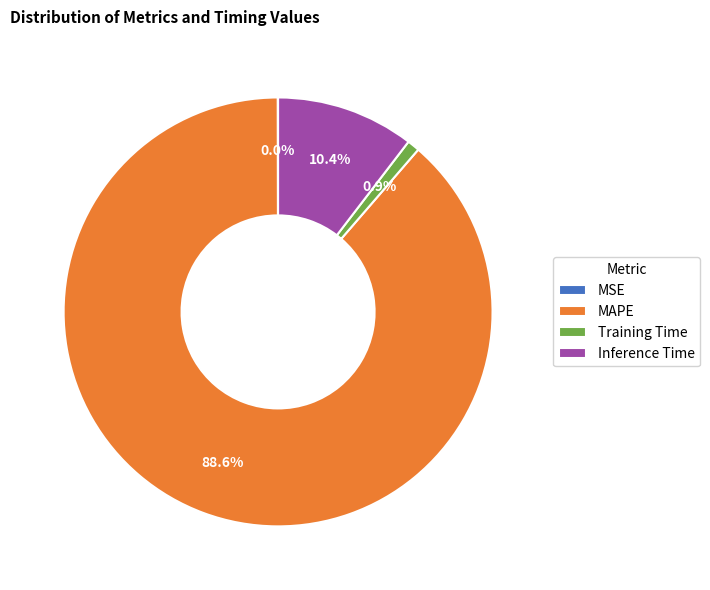

What percentage is NOT represented by Inference Time?

89.6%